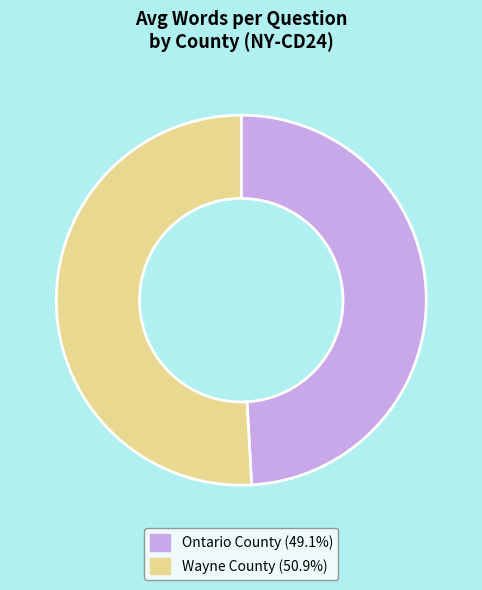

Do Ontario County (49.1%) and Wayne County (50.9%) together represent more than half of the pie?

Yes